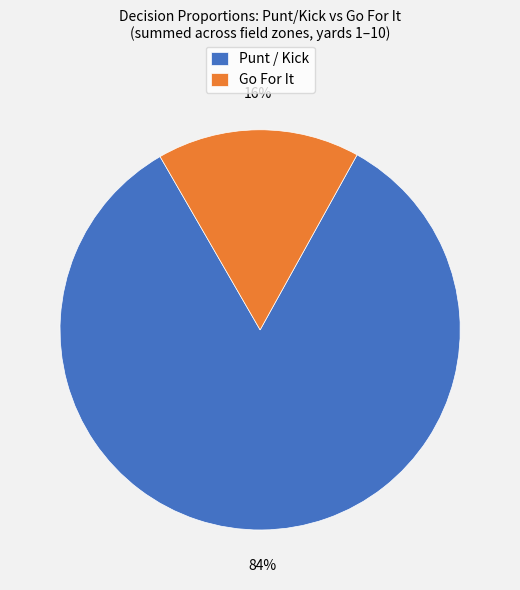

To the nearest percent, what is the average slice percentage?

50%